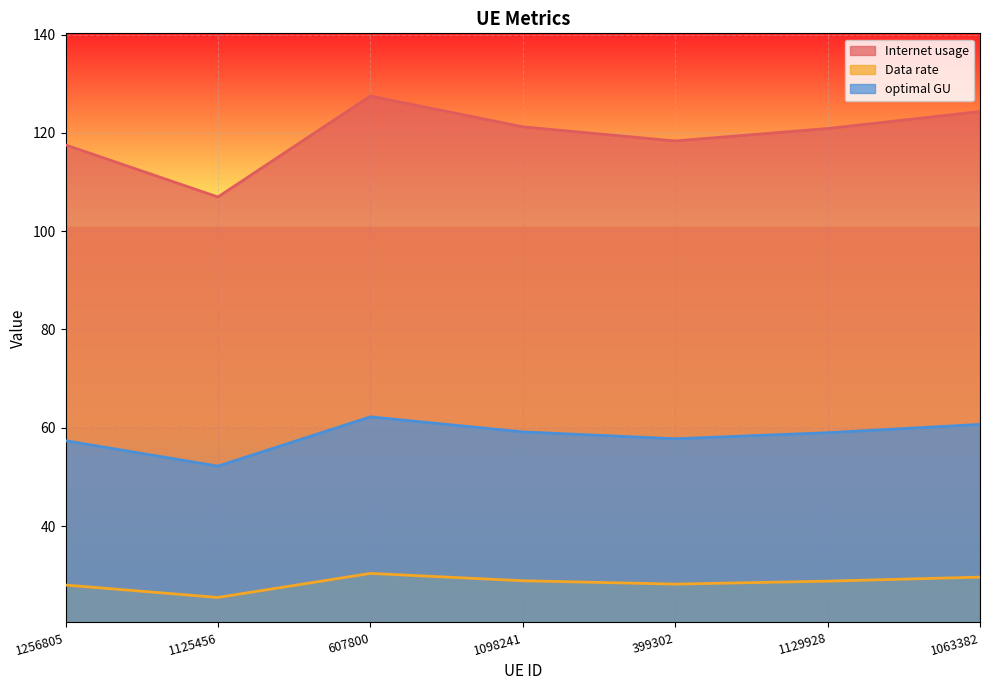

True or false: Internet usage and optimal GU cross at least once.

False